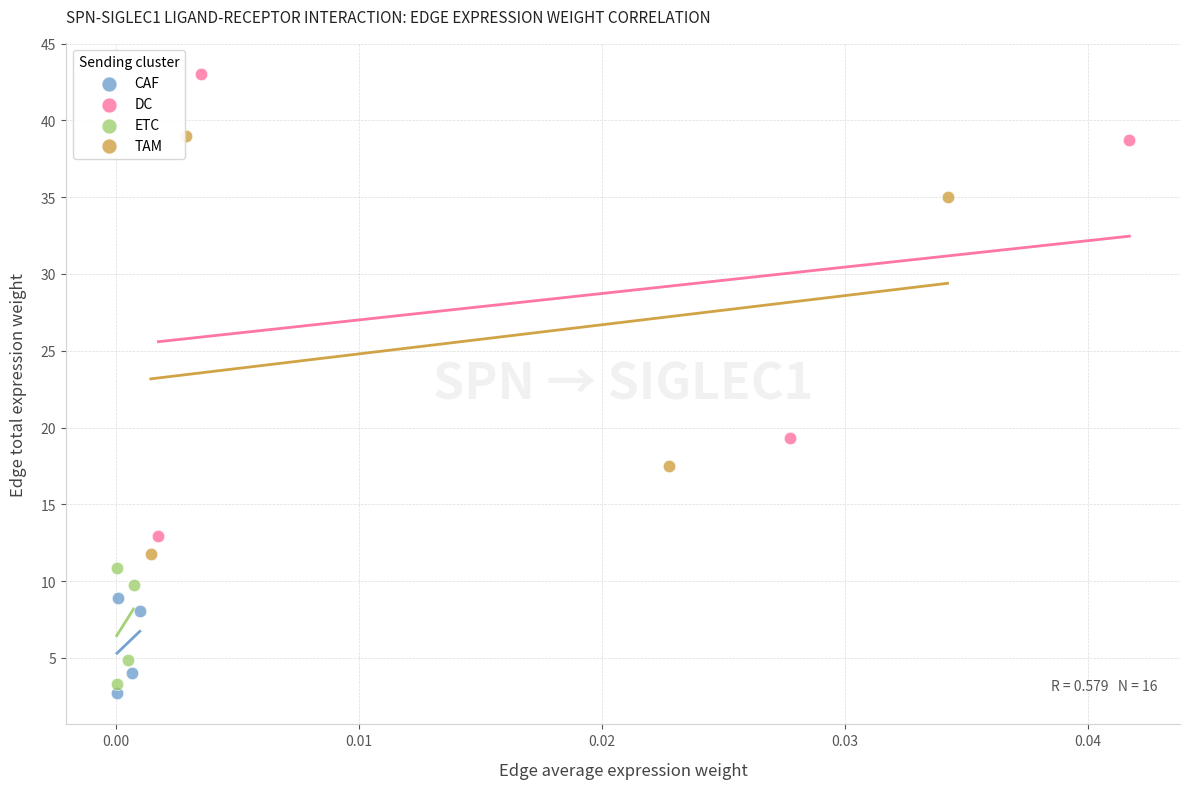

Which series reaches the maximum Y coordinate?

DC